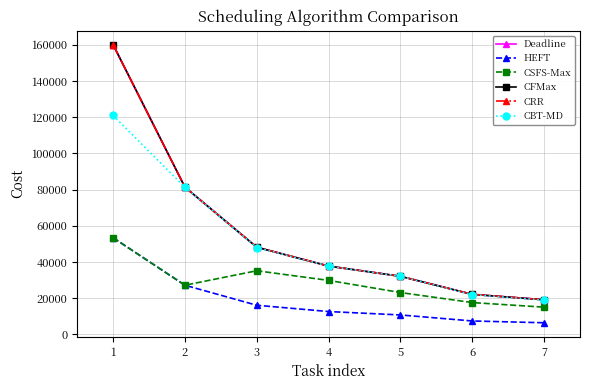

How many values in the CSFS-Max series exceed 27123?

4